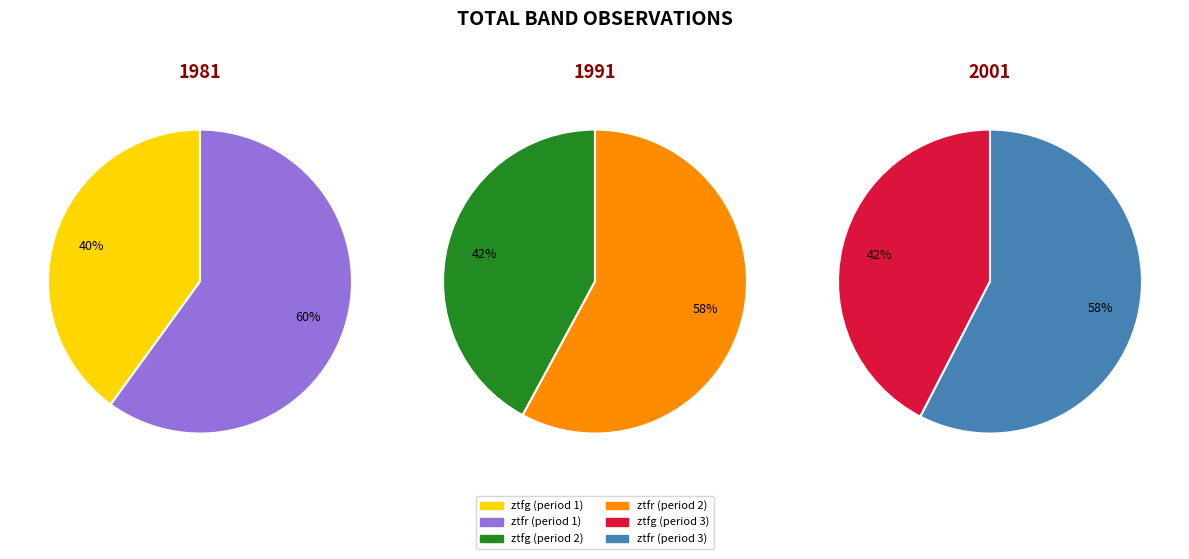

To the nearest percent, what is the difference between the ztfg and ztfr slice percentages?

17%